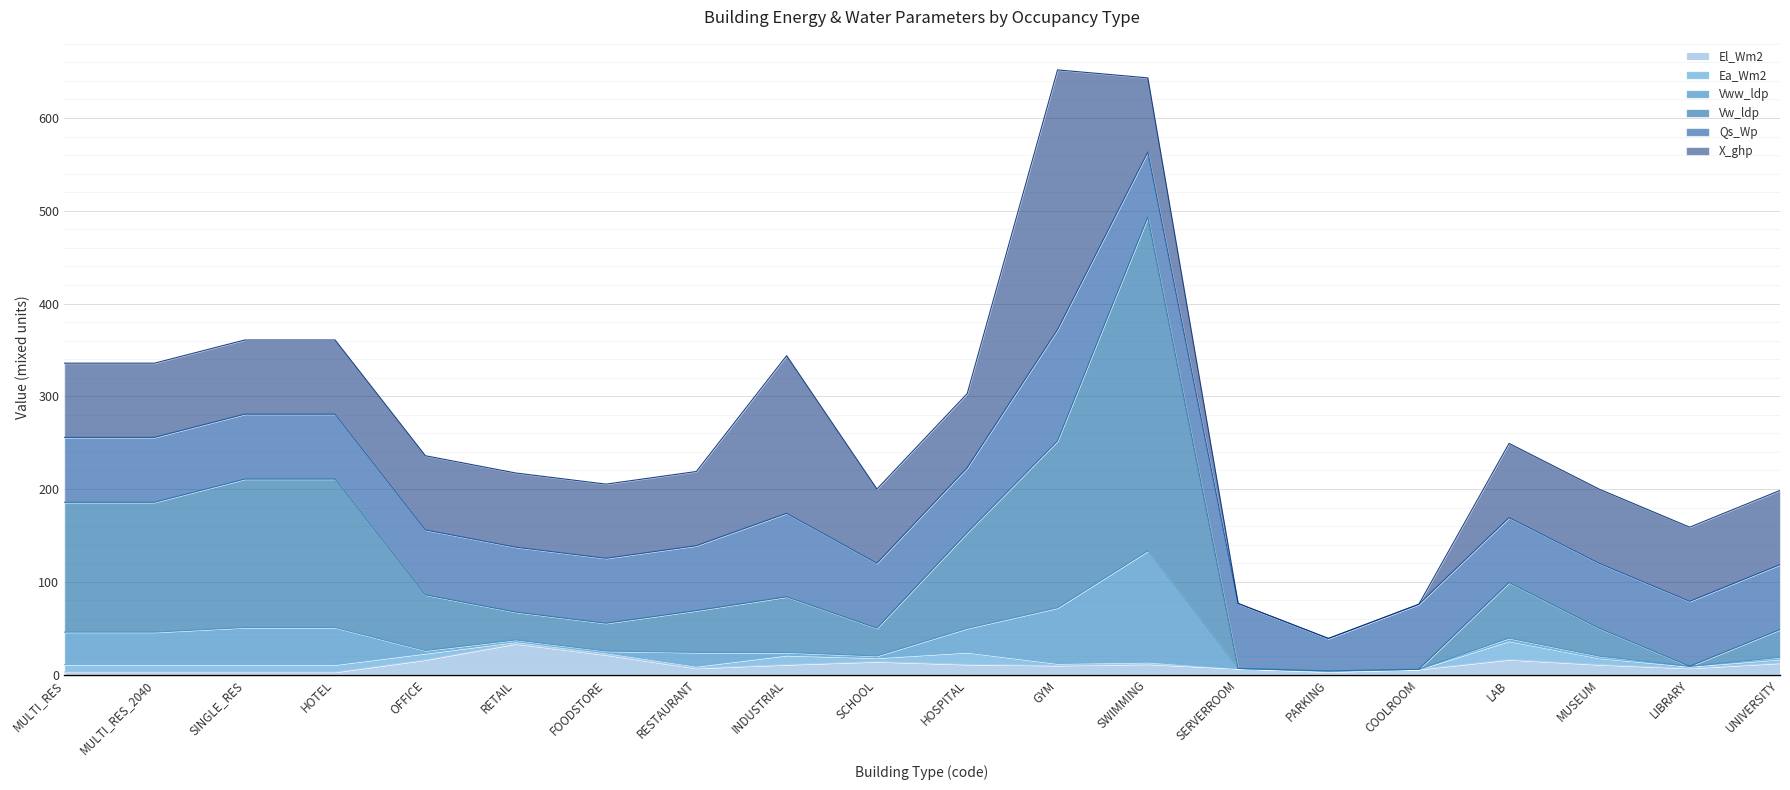

Rank the categories by Vw_ldp value from highest to lowest.

SWIMMING, GYM, SINGLE_RES, HOTEL, MULTI_RES, MULTI_RES_2040, HOSPITAL, OFFICE, INDUSTRIAL, LAB, RESTAURANT, RETAIL, FOODSTORE, SCHOOL, MUSEUM, UNIVERSITY, SERVERROOM, PARKING, COOLROOM, LIBRARY